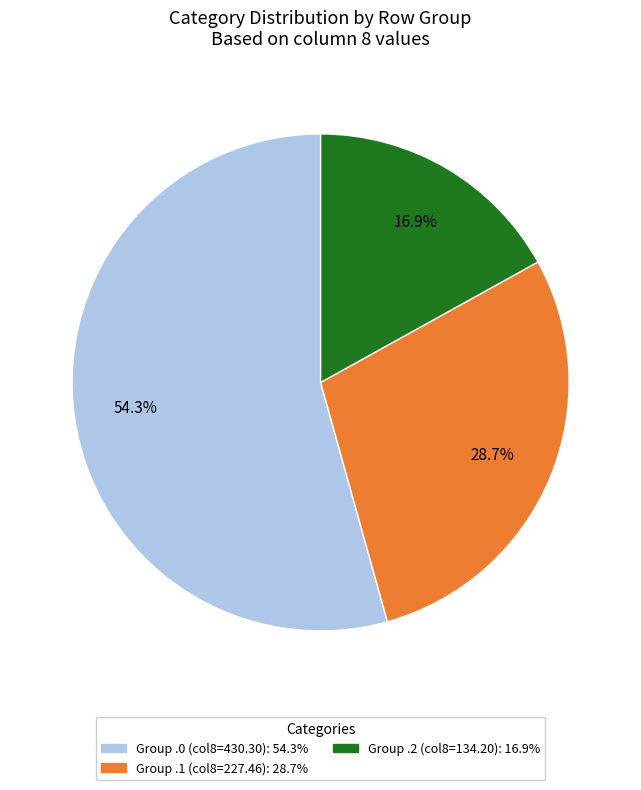

Does any single category account for the majority?

Yes